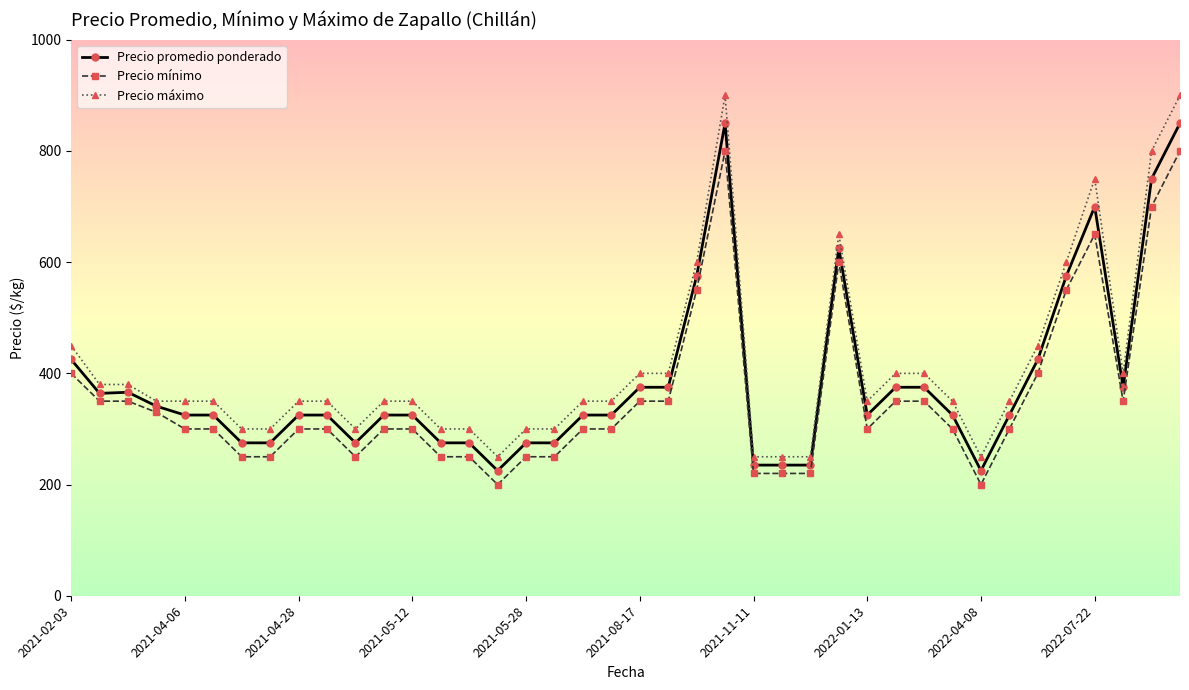

At how many categories does at least one series exceed 522?

7